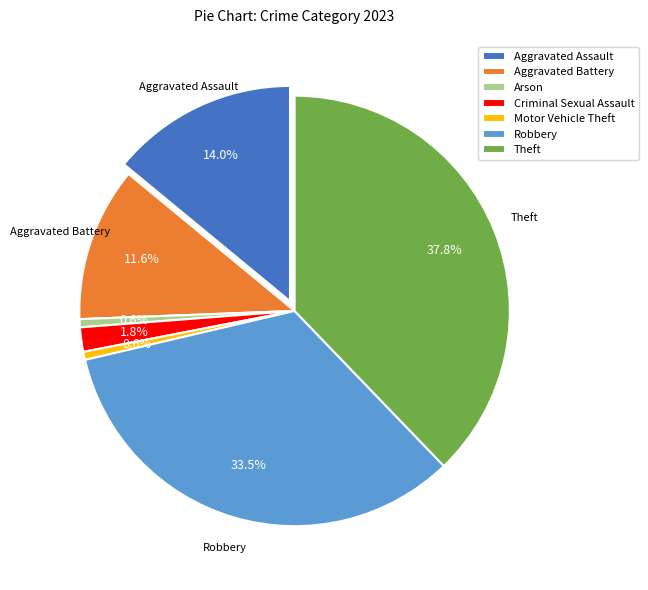

To the nearest percent, what percentage of the pie is Theft?

38%